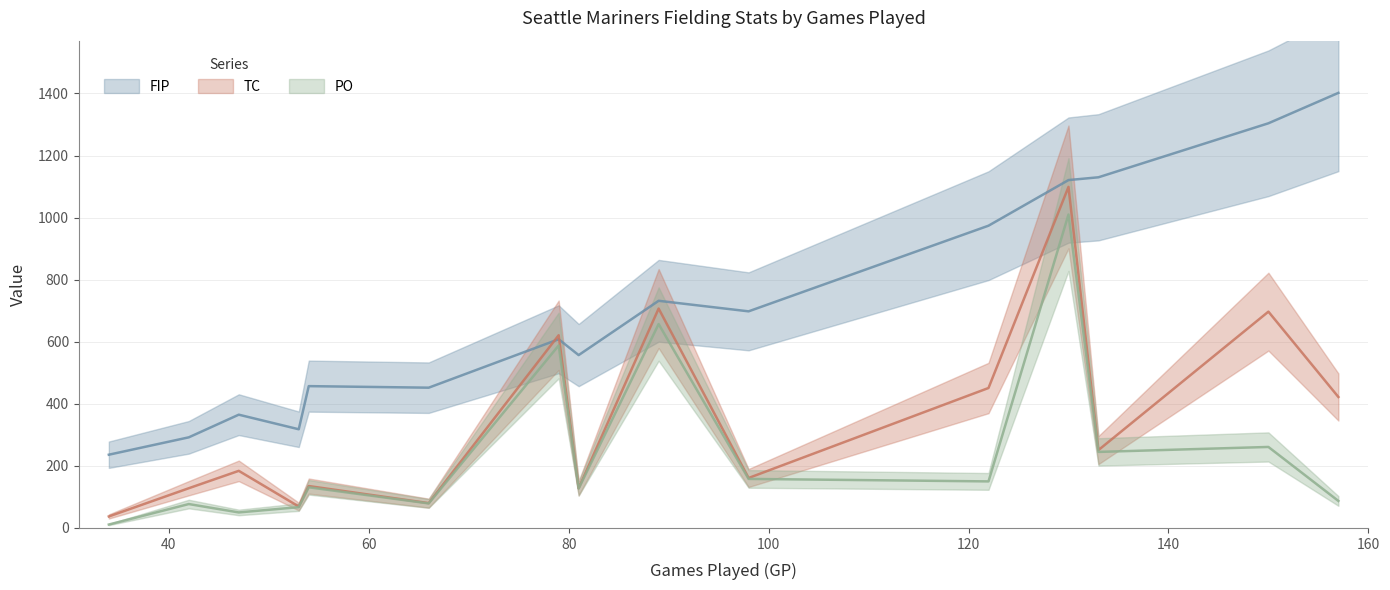

What is the average value of the TC series?

345